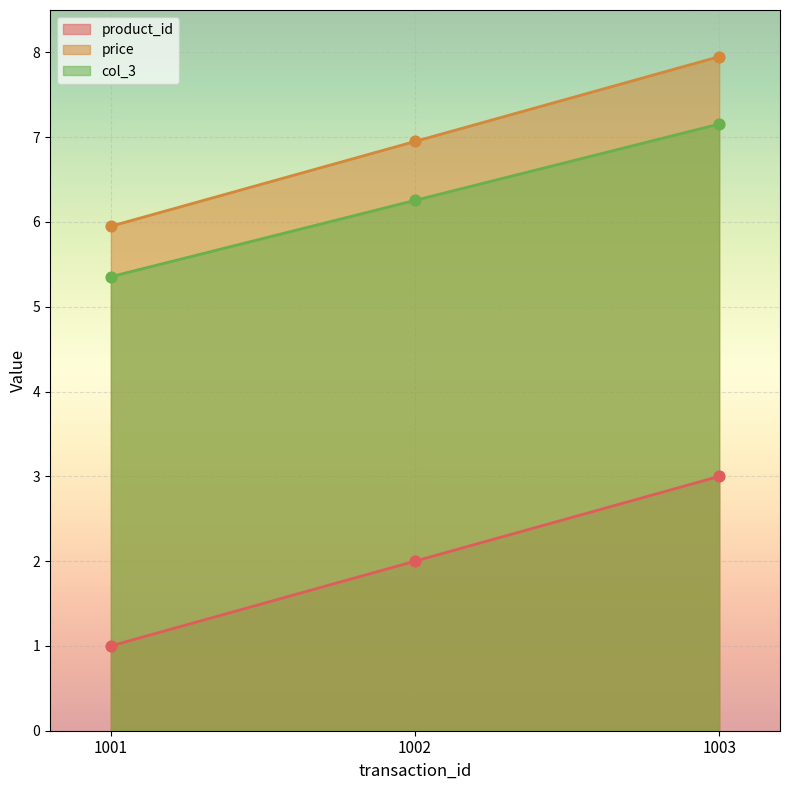

At which category is the sum across all series the highest?

1003